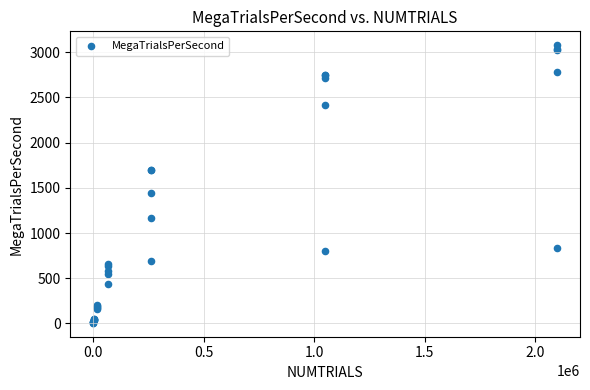

What Y value in the scatter plot is closest to 1542?

1437.7